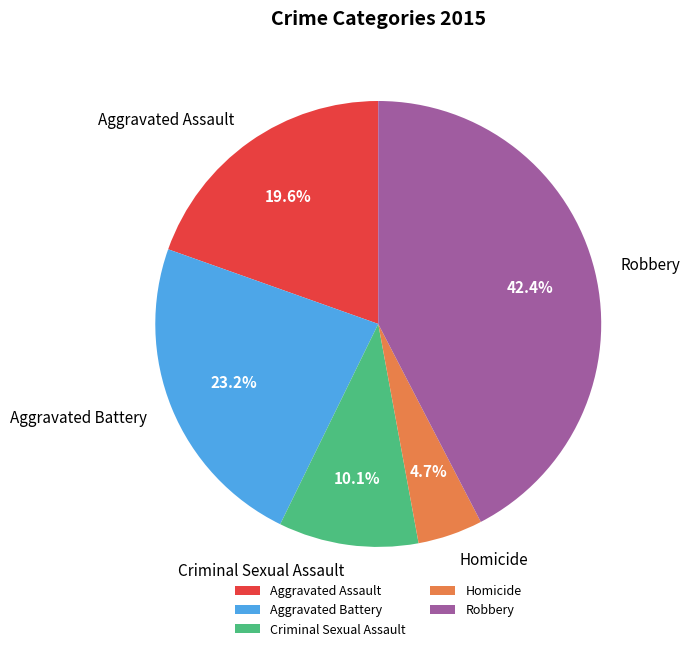

Does any single category account for the majority?

No